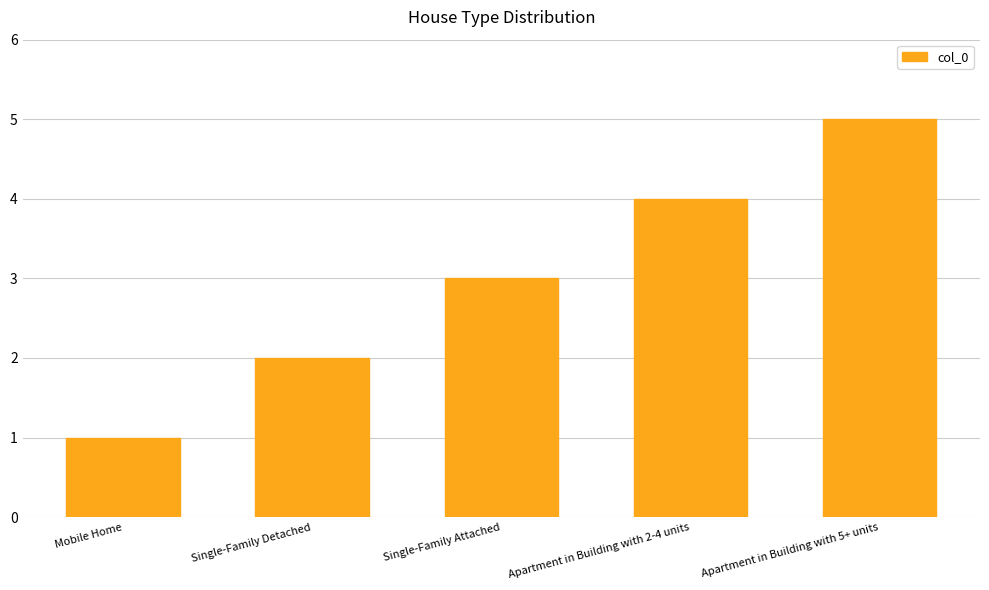

What is the difference between the values at Single-Family Detached and Single-Family Attached?

1